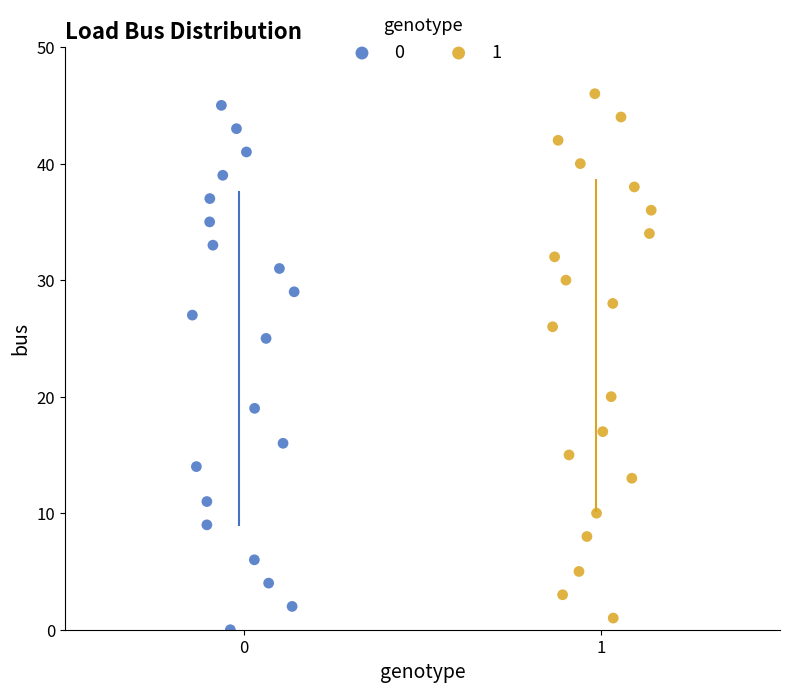

Which series reaches the maximum Y coordinate?

1